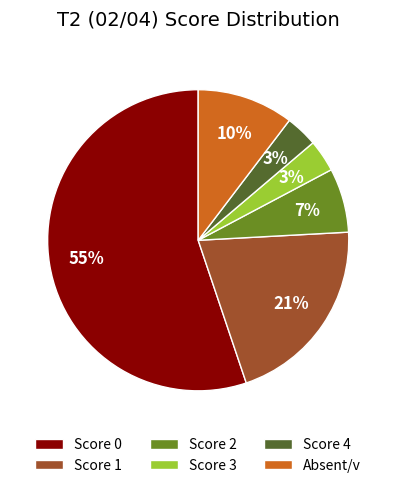

How many slices are in this pie chart?

6